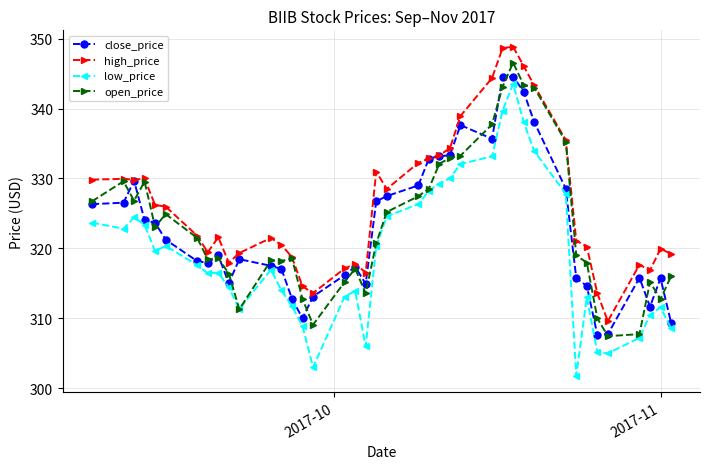

What is the lowest value of the high_price series?

309.6